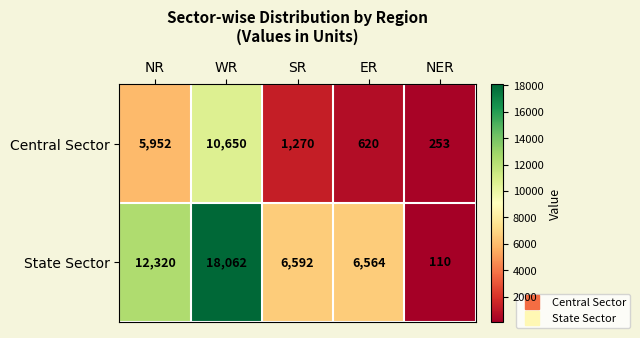

What is the difference between the highest and lowest values at NER?

143